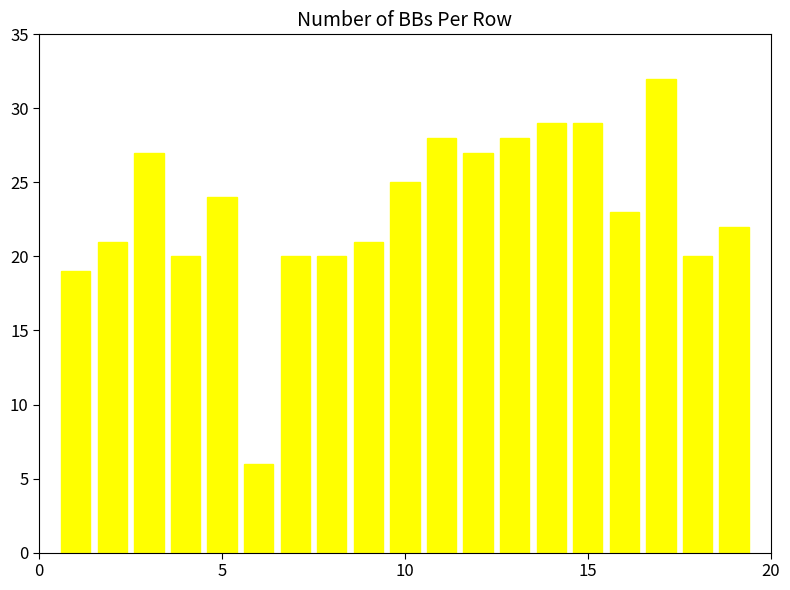

What is the smallest value displayed?

6